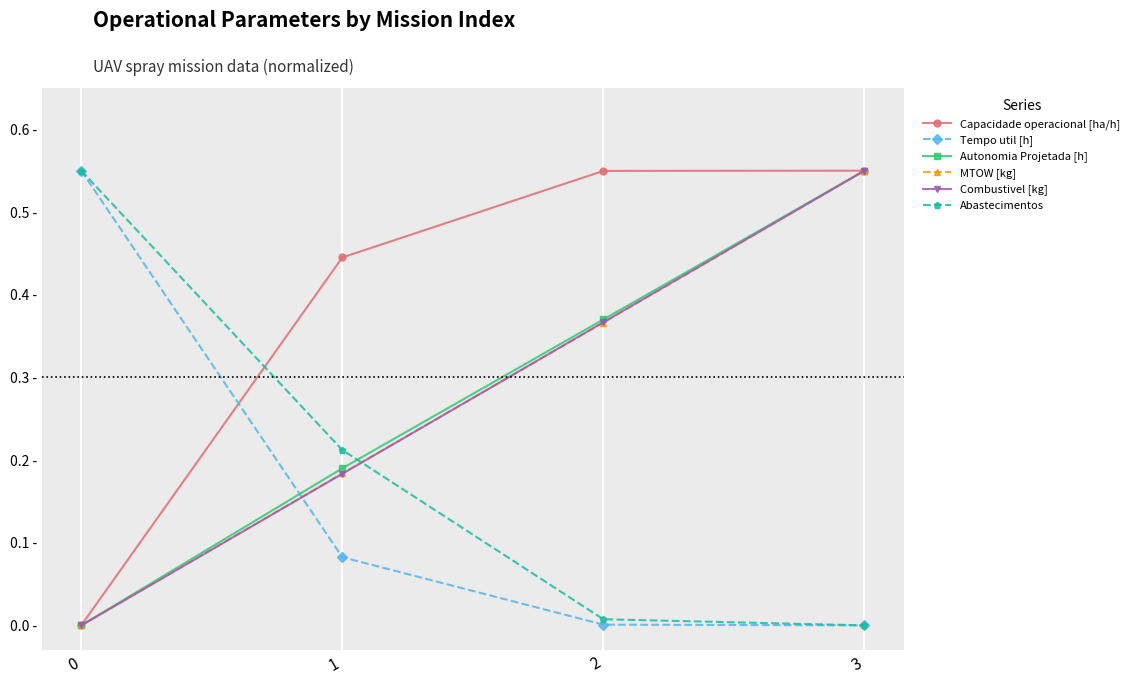

Is the value of Autonomia Projetada [h] at 1 greater than the value of Capacidade operacional [ha/h] at 1?

No